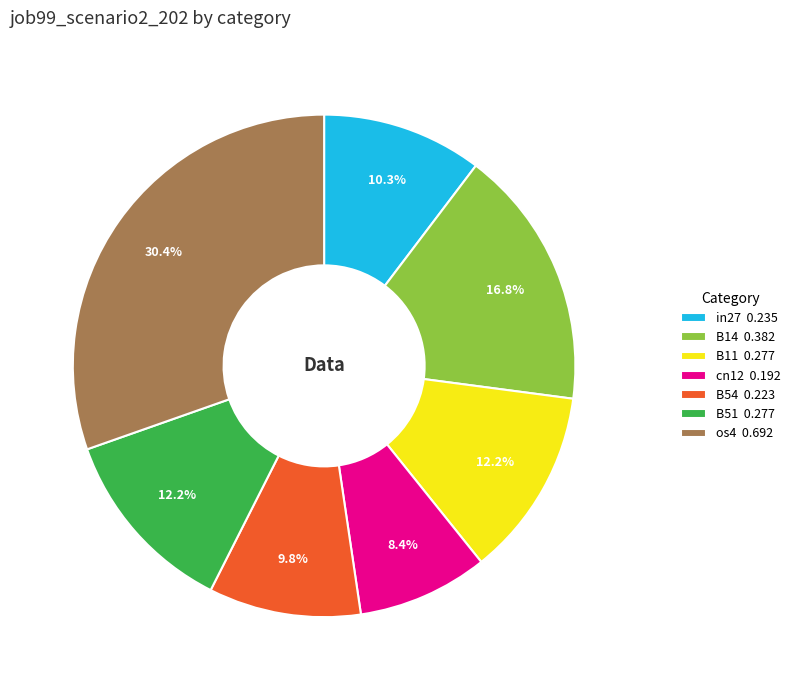

Do cn12 and in27 together represent more than half of the pie?

No